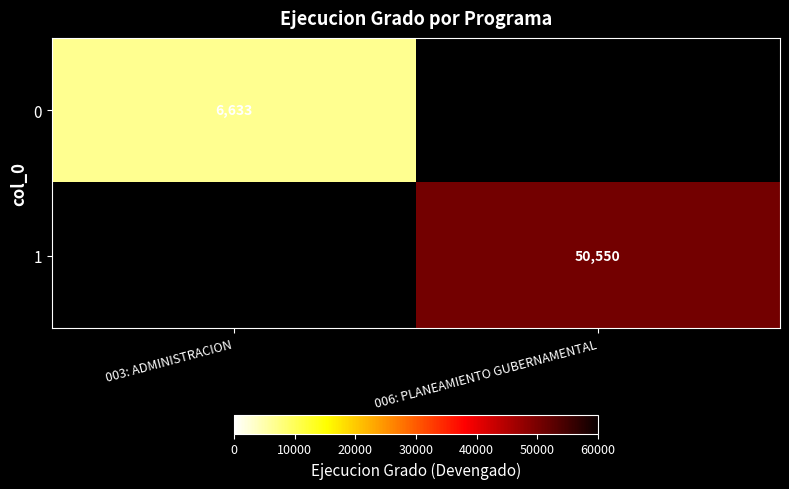

True or false: 0 has a value of 6633 at 003: ADMINISTRACION.

True